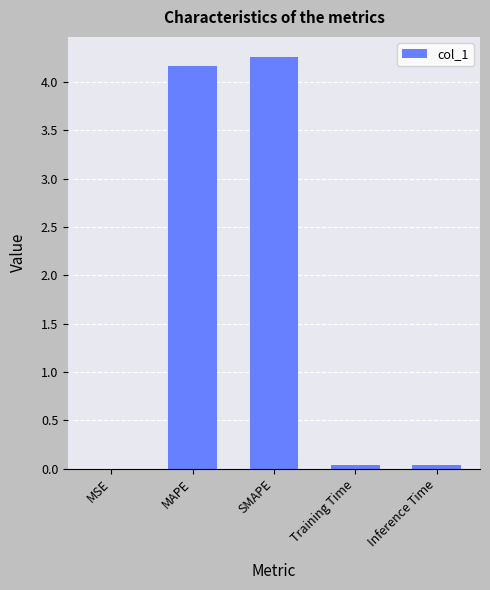

What is the approximate value at SMAPE?

4.3